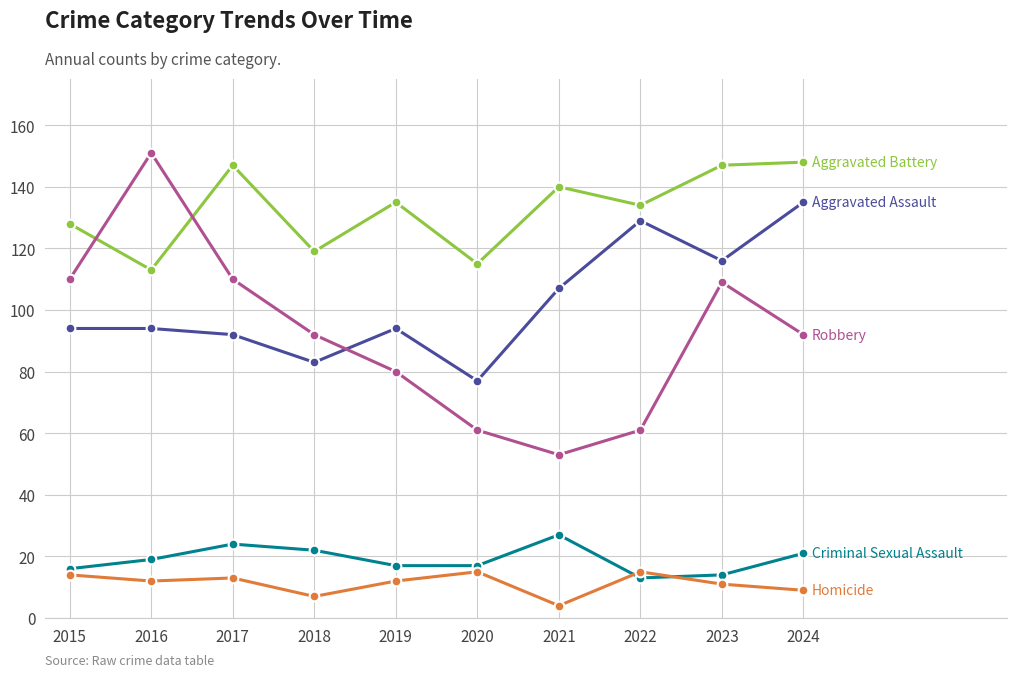

What is the total value across all series at 2018?

323